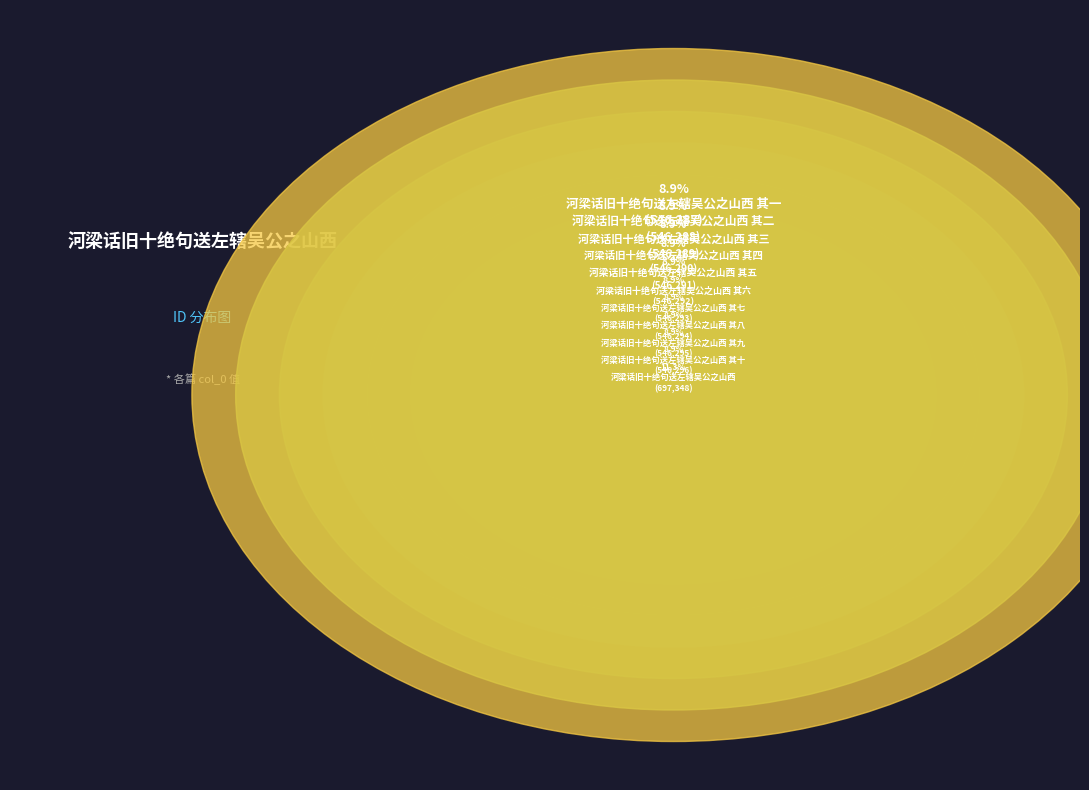

How many segments does this pie chart have?

11